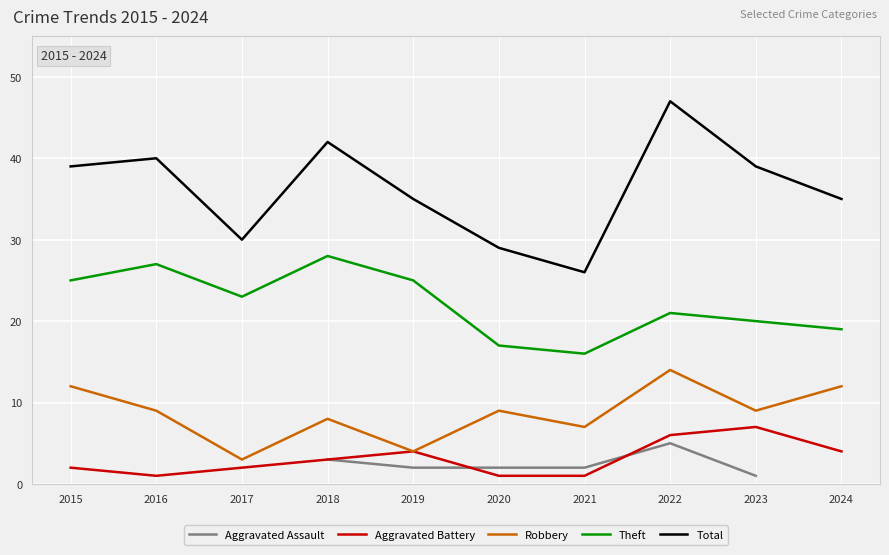

Which series changed the most between 2015 and 2020?

Total